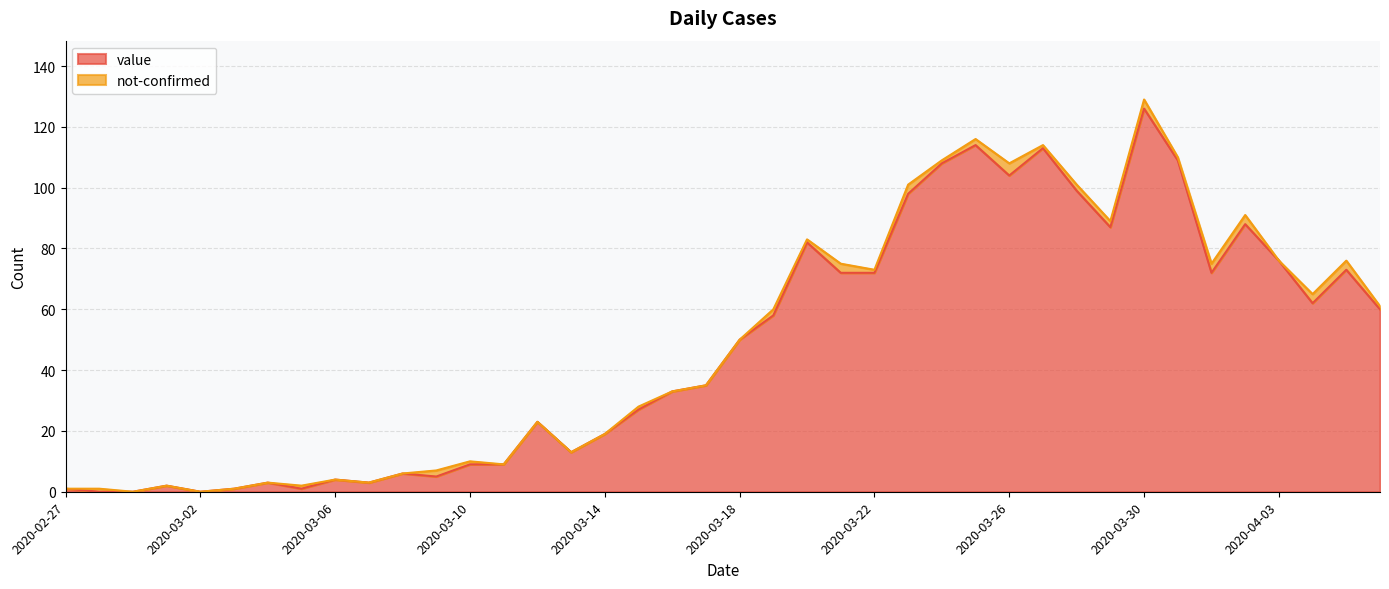

What position from the right is 2020-04-03?

4